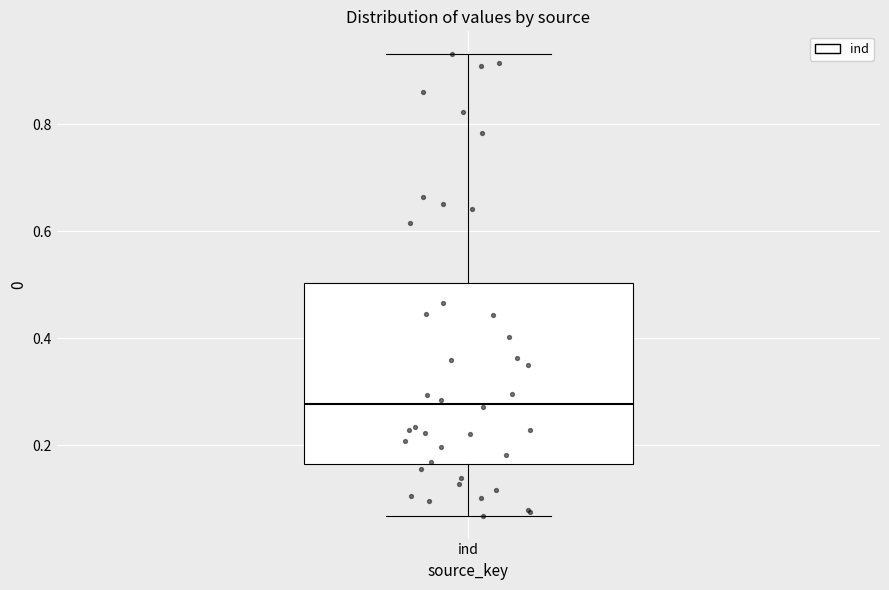

Transcribe this box plot: give where the median line is, the range the box spans, and where the two whiskers end, as read against the y-axis. The values are not printed on the chart, so give them approximately, as read against the axis.

median 0.28, box 0.16 to 0.50, whiskers 0.06 to 0.94